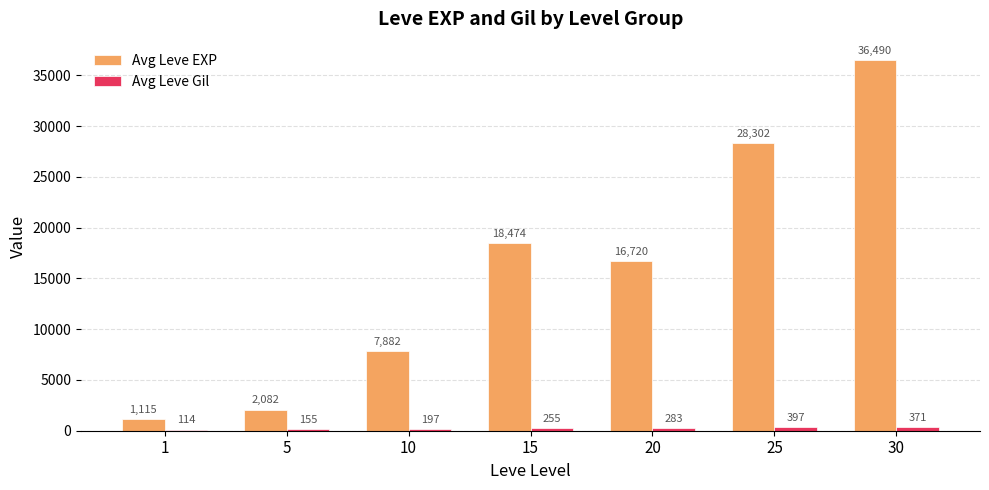

Which series has the largest total across all categories?

Avg Leve EXP